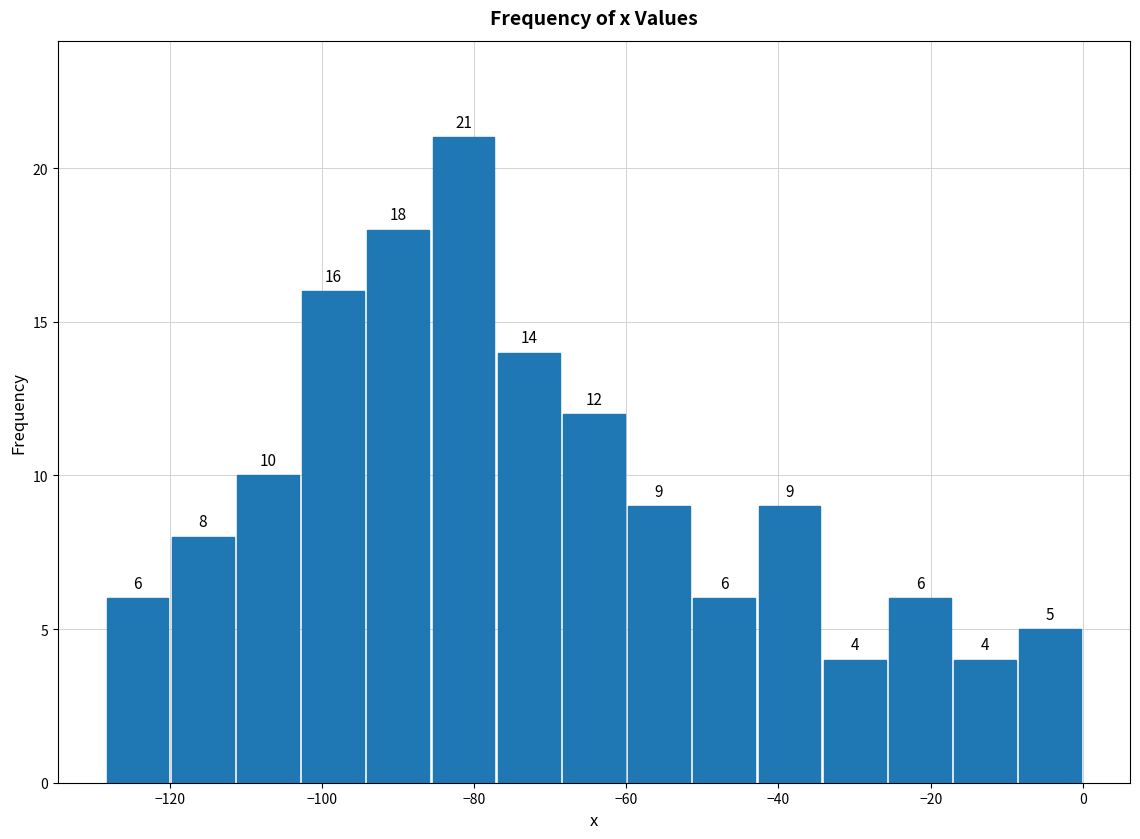

Reading left to right, list every bar in this chart as the range it spans on the x-axis followed by its height. The bar edges are not printed on the chart, so give them approximately, as read against the axis.

-128 to -120: 6
-120 to -112: 8
-112 to -102: 10
-102 to -94: 16
-94 to -86: 18
-86 to -78: 21
-78 to -68: 14
-68 to -60: 12
-60 to -52: 9
-52 to -42: 6
-42 to -34: 9
-34 to -26: 4
-26 to -18: 6
-18 to -8: 4
-8 to 0: 5